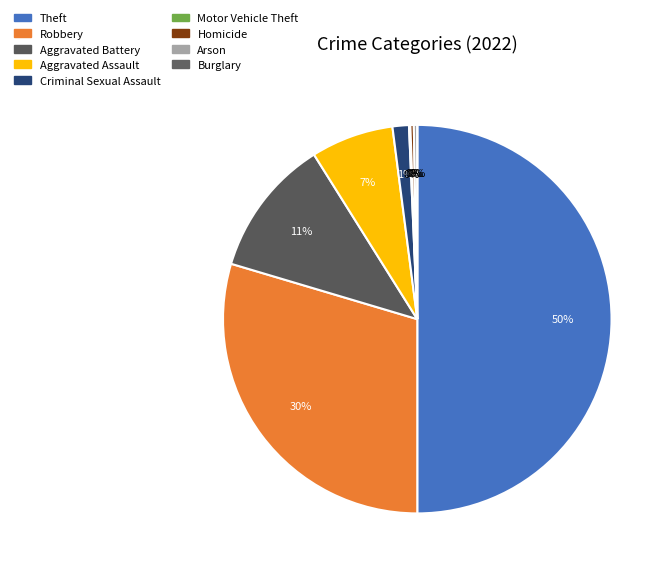

To the nearest percent, what portion does Robbery represent?

30%